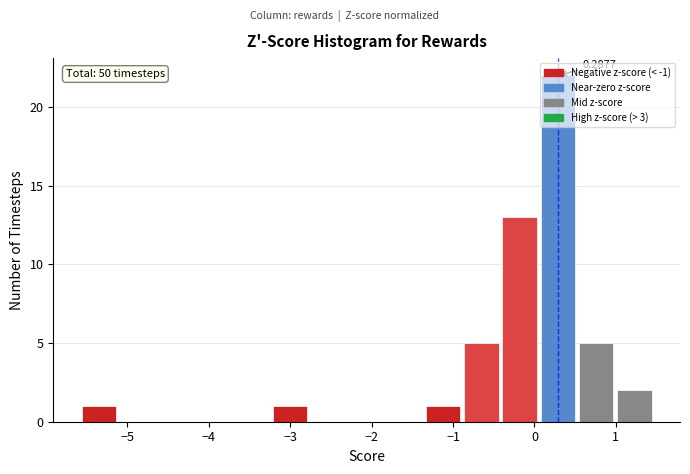

Which range on the x-axis has the tallest bar?

0.1 to 0.5